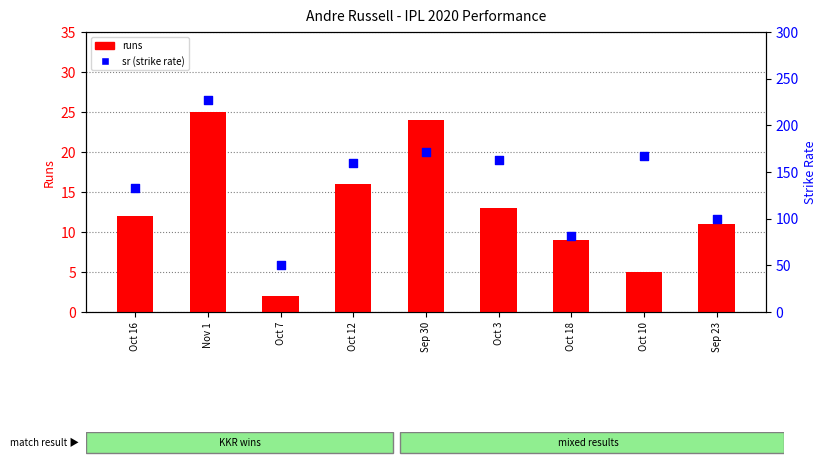

At which category is the sum across all series the highest?

Nov 1